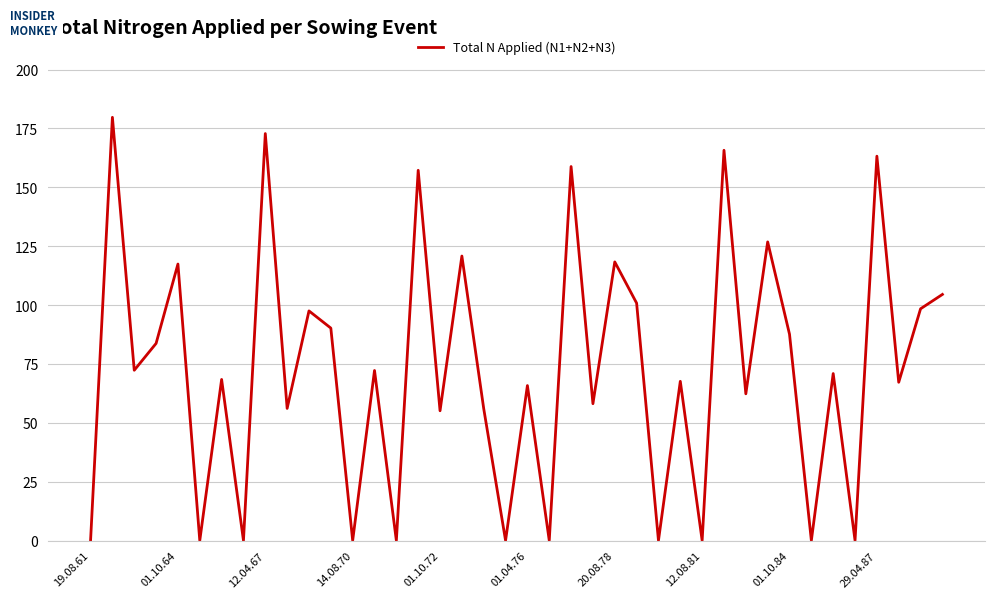

What is the maximum value shown in the chart?

179.7